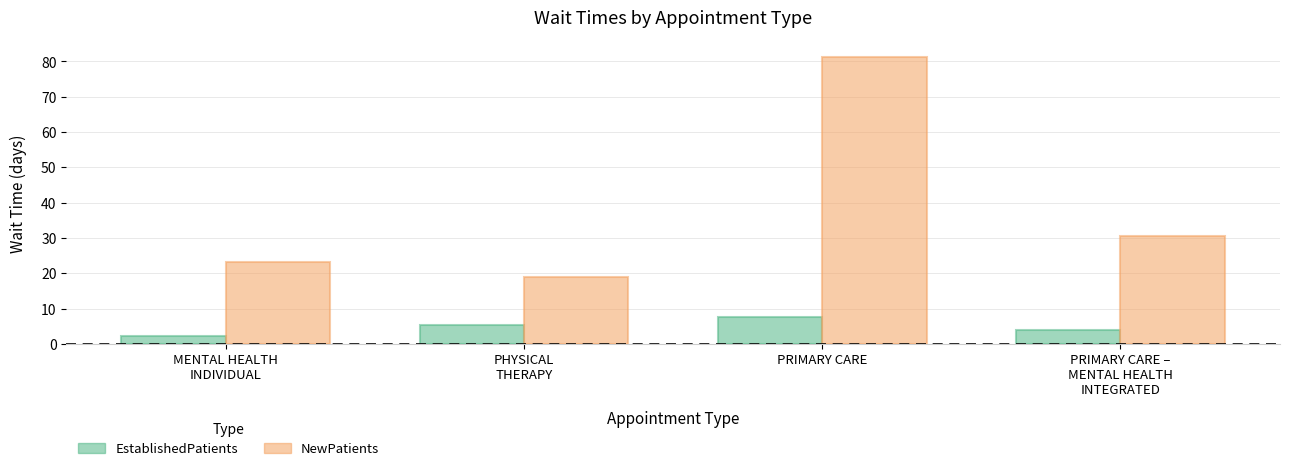

The EstablishedPatients series shows 5.3 at PHYSICAL
THERAPY. True or false?

True